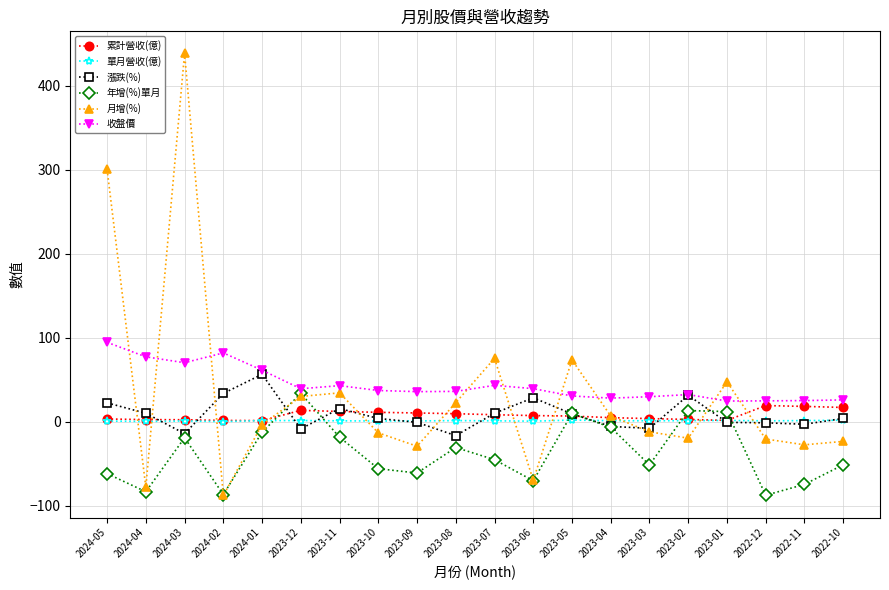

At which category is the sum across all series the highest?

2024-03